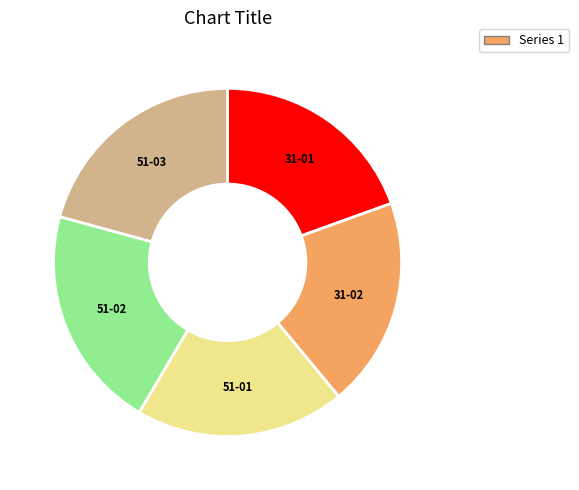

Is there any slice that represents more than half of the pie?

No